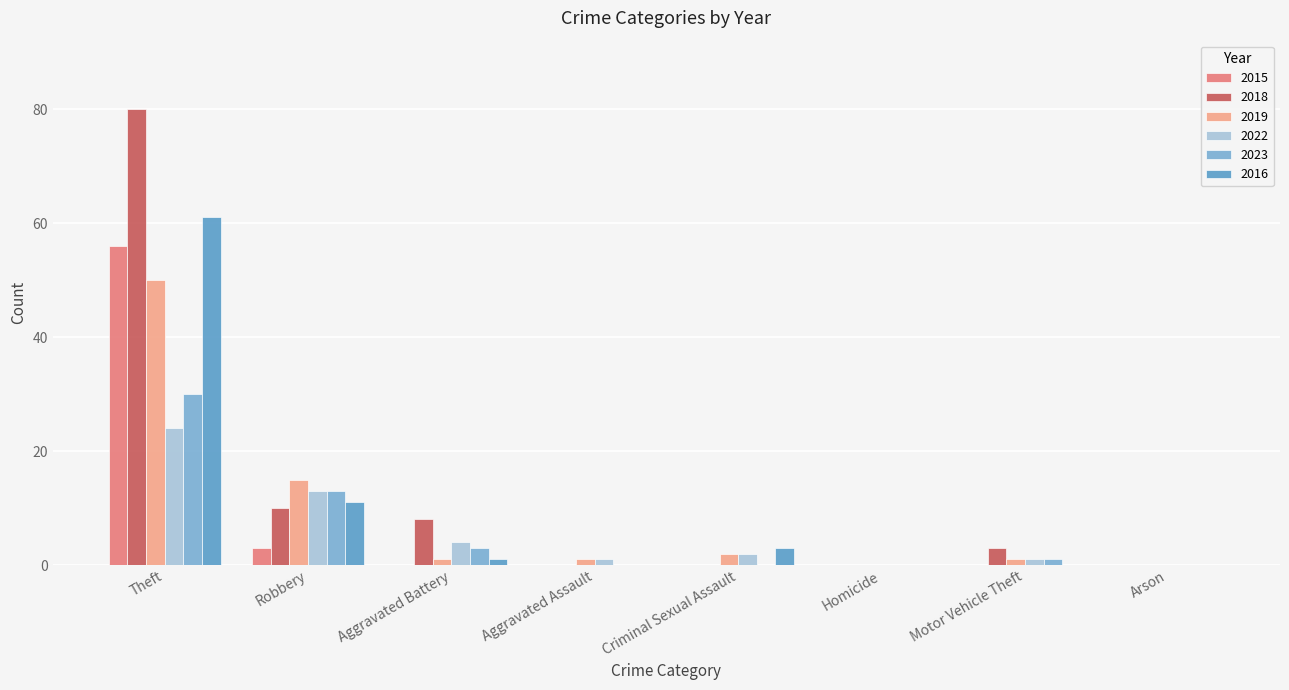

Which category has the lowest value in the 2015 series?

Aggravated Battery